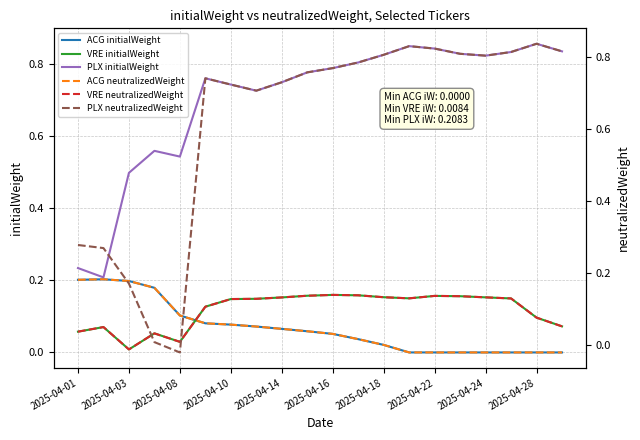

True or false: PLX initialWeight and VRE initialWeight cross at least once.

False